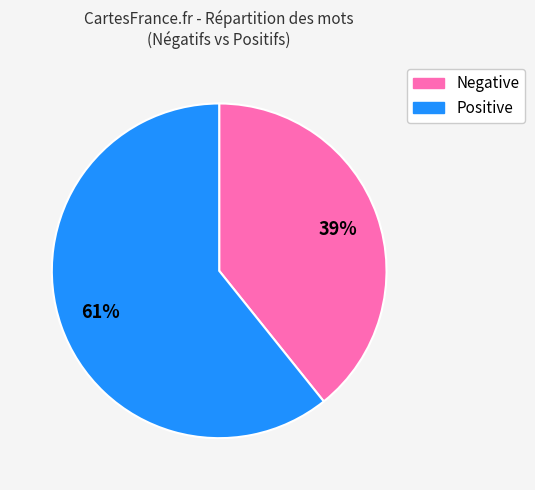

To the nearest percent, what is the average slice percentage?

50%